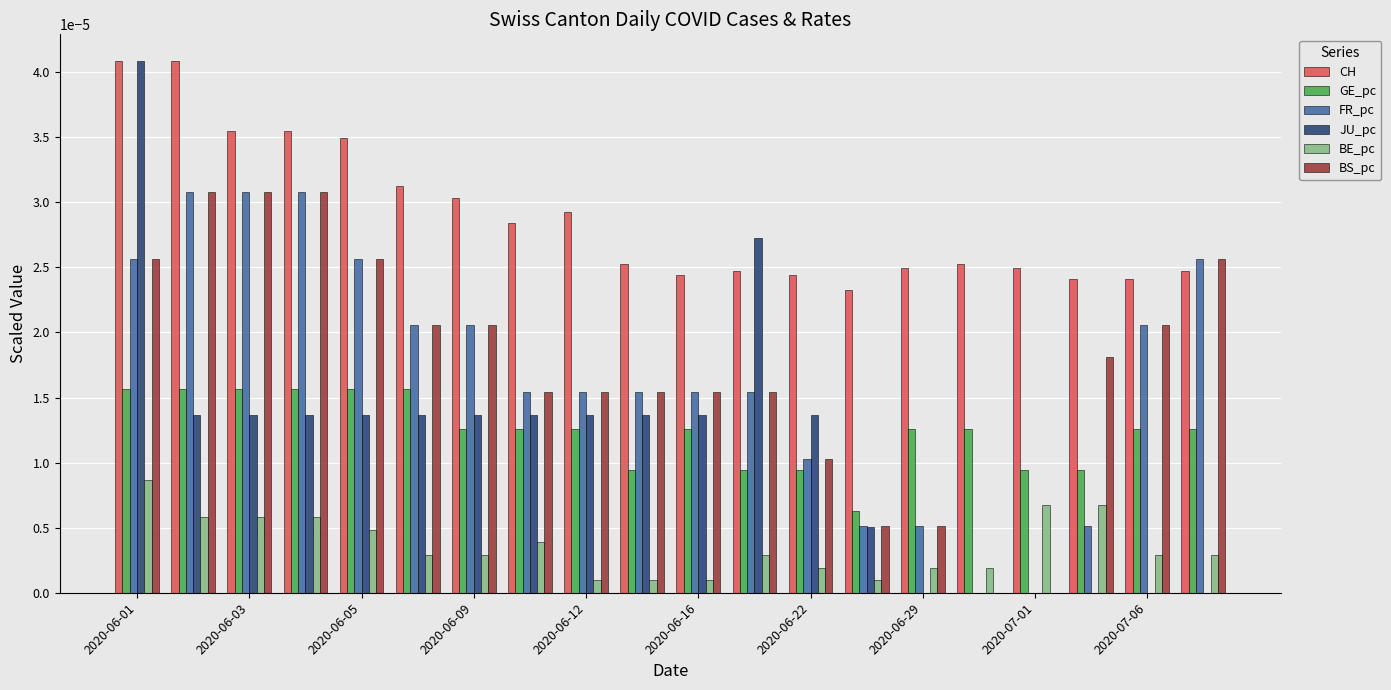

What are all the series names shown in the legend?

CH, GE_pc, FR_pc, JU_pc, BE_pc, BS_pc